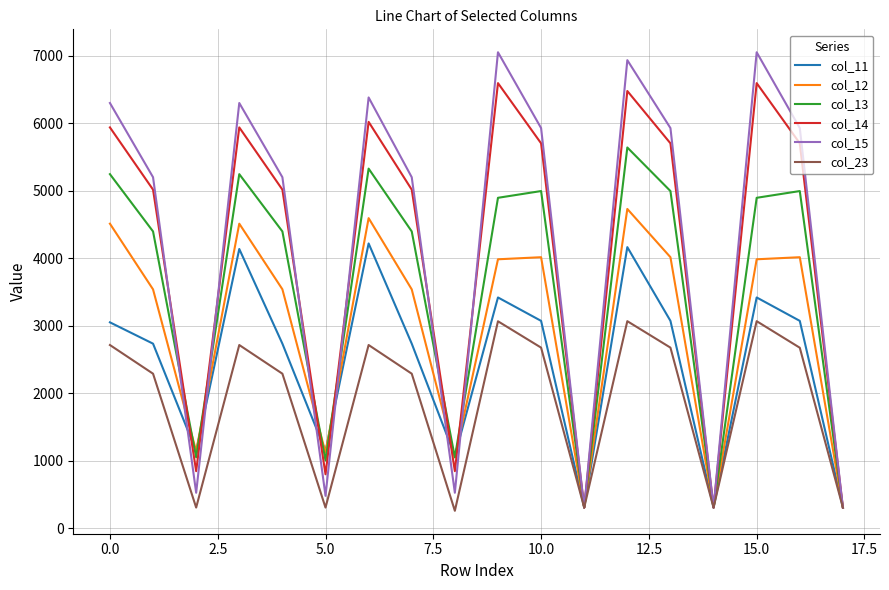

Which series has the widest spread of values?

col_15